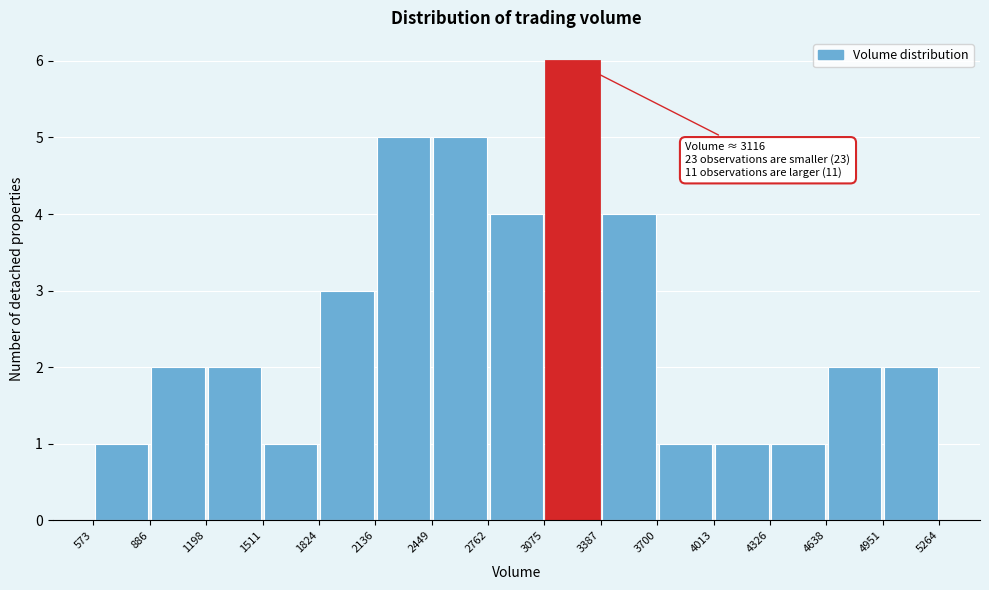

Which range on the x-axis has the tallest bar?

3075 to 3387